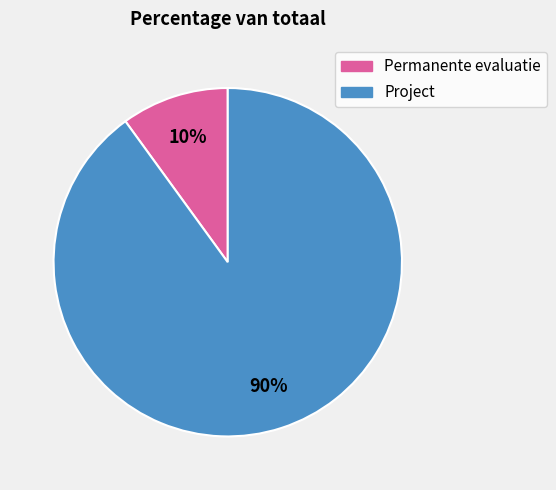

What is the ratio of the value at Project to the value at Permanente evaluatie?

9.0